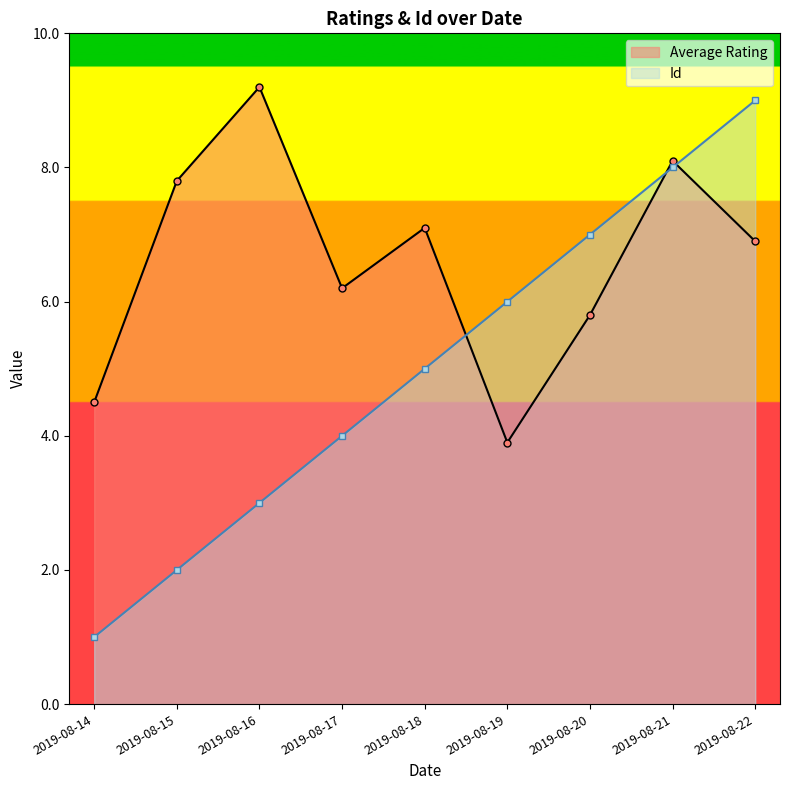

How many Id values are between 3 and 7?

5